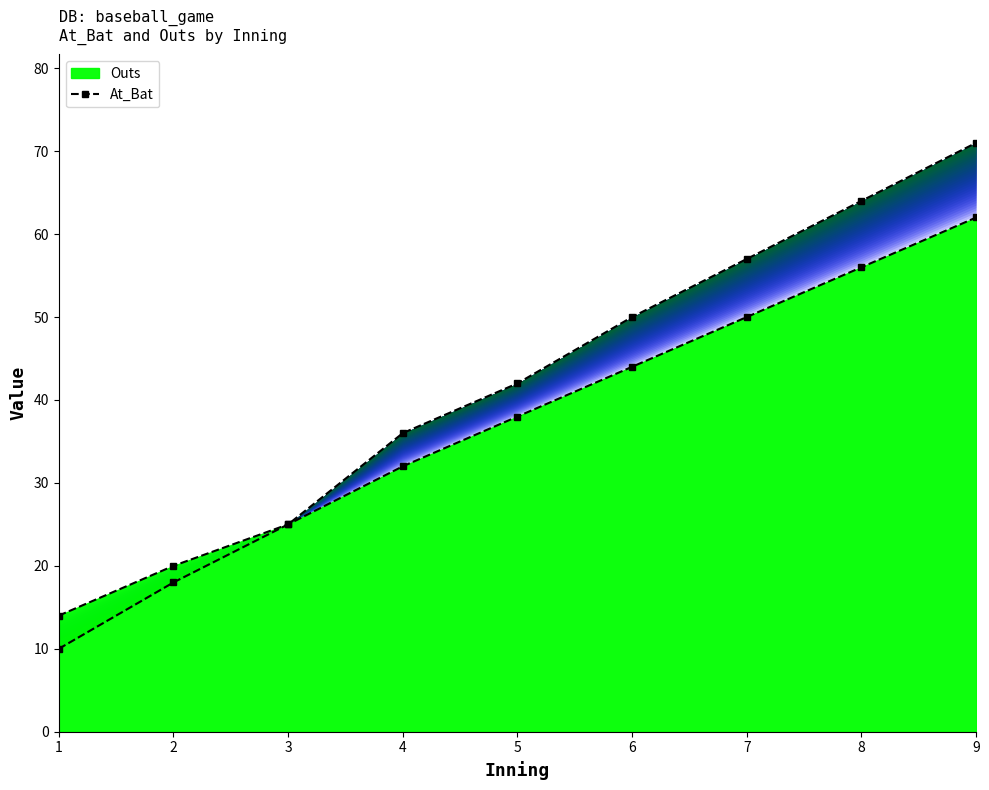

Which category has the highest value across all series?

9